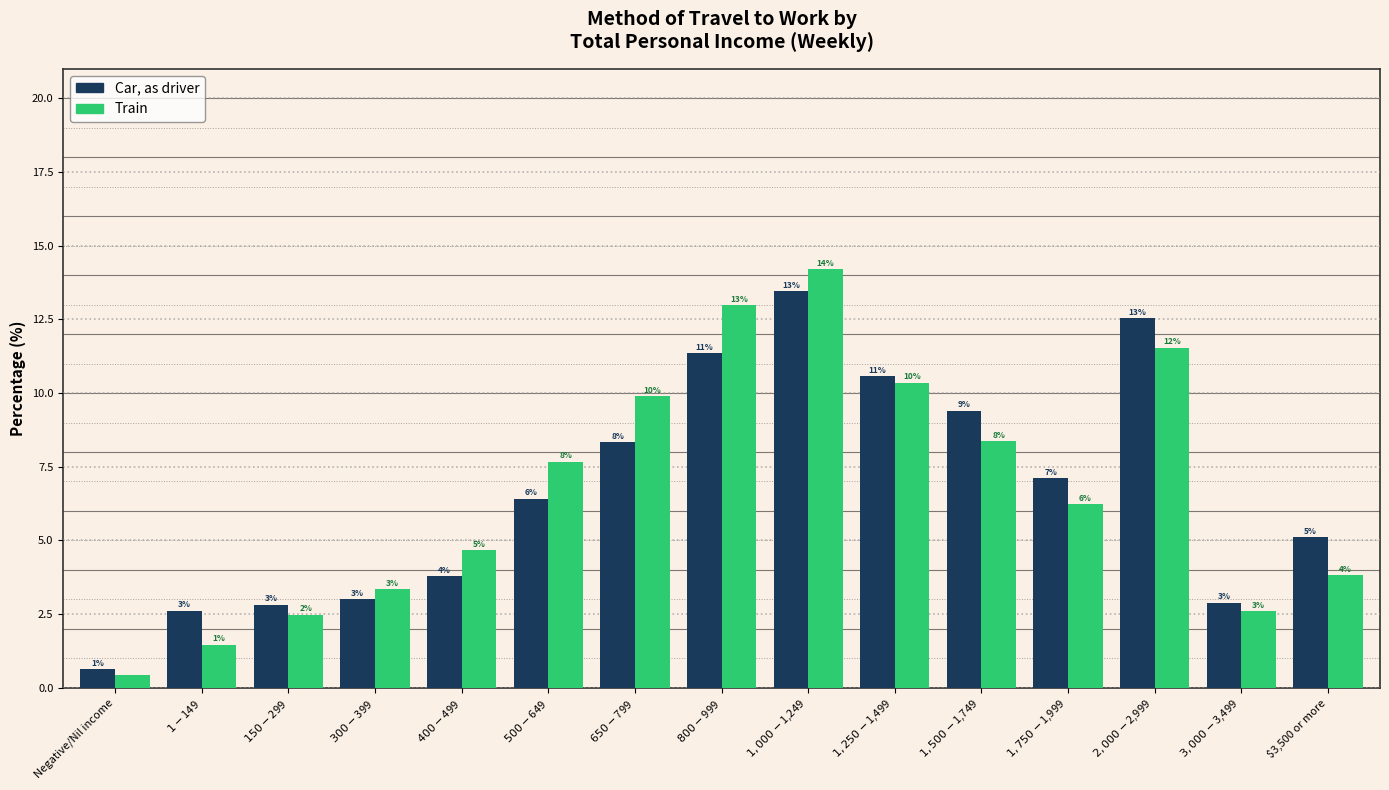

What are all the series names shown in the legend?

Car, as driver, Train